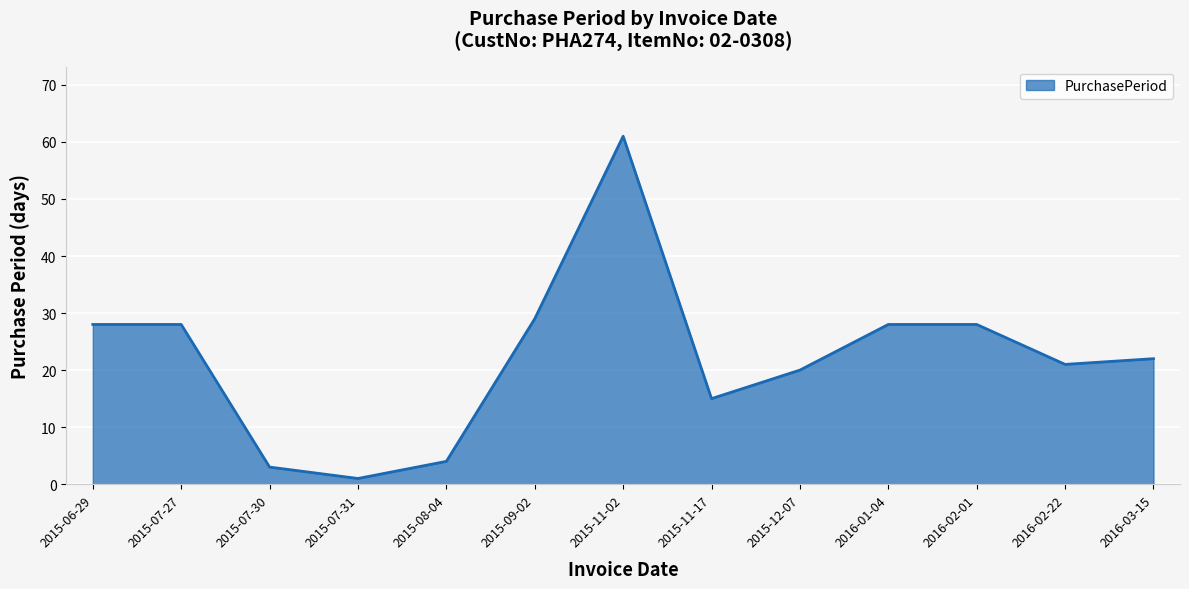

Where is the first local minimum?

2015-07-31